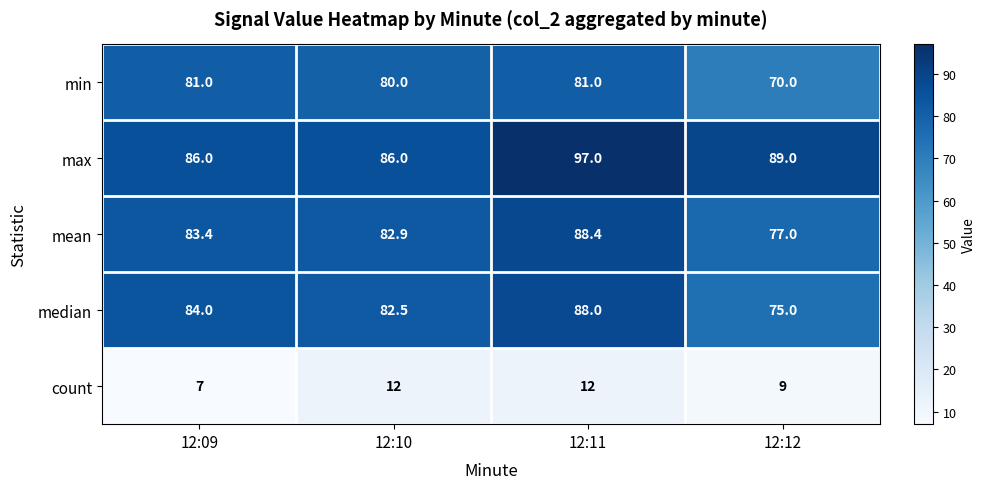

Where is median nearest to the value 81?

12:10